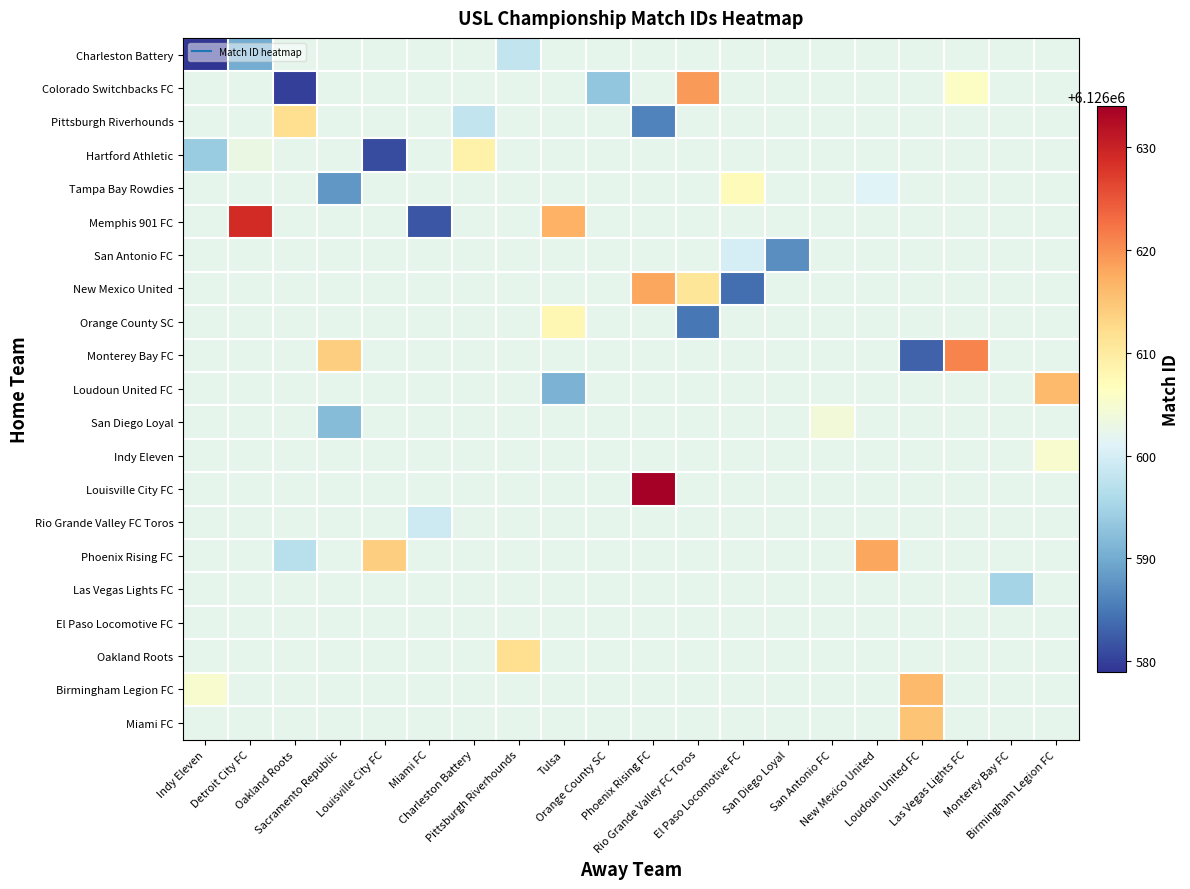

Which category has the lowest value across all series?

Indy Eleven